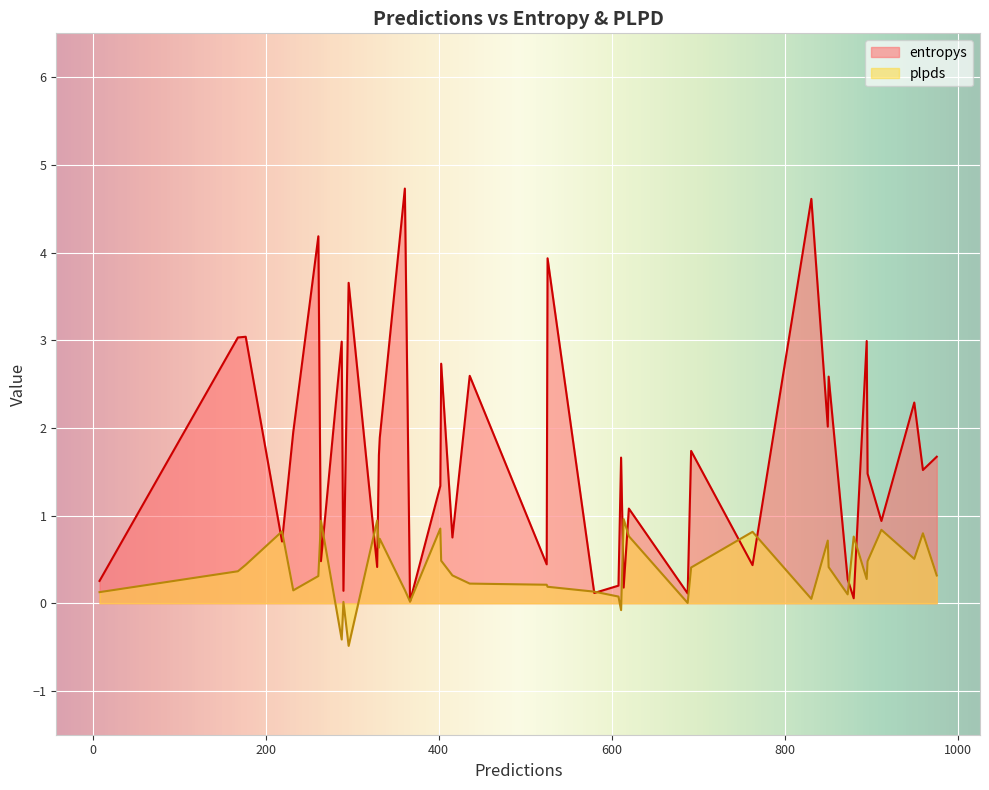

Is it true that entropys equals 3.7 at 296?

True